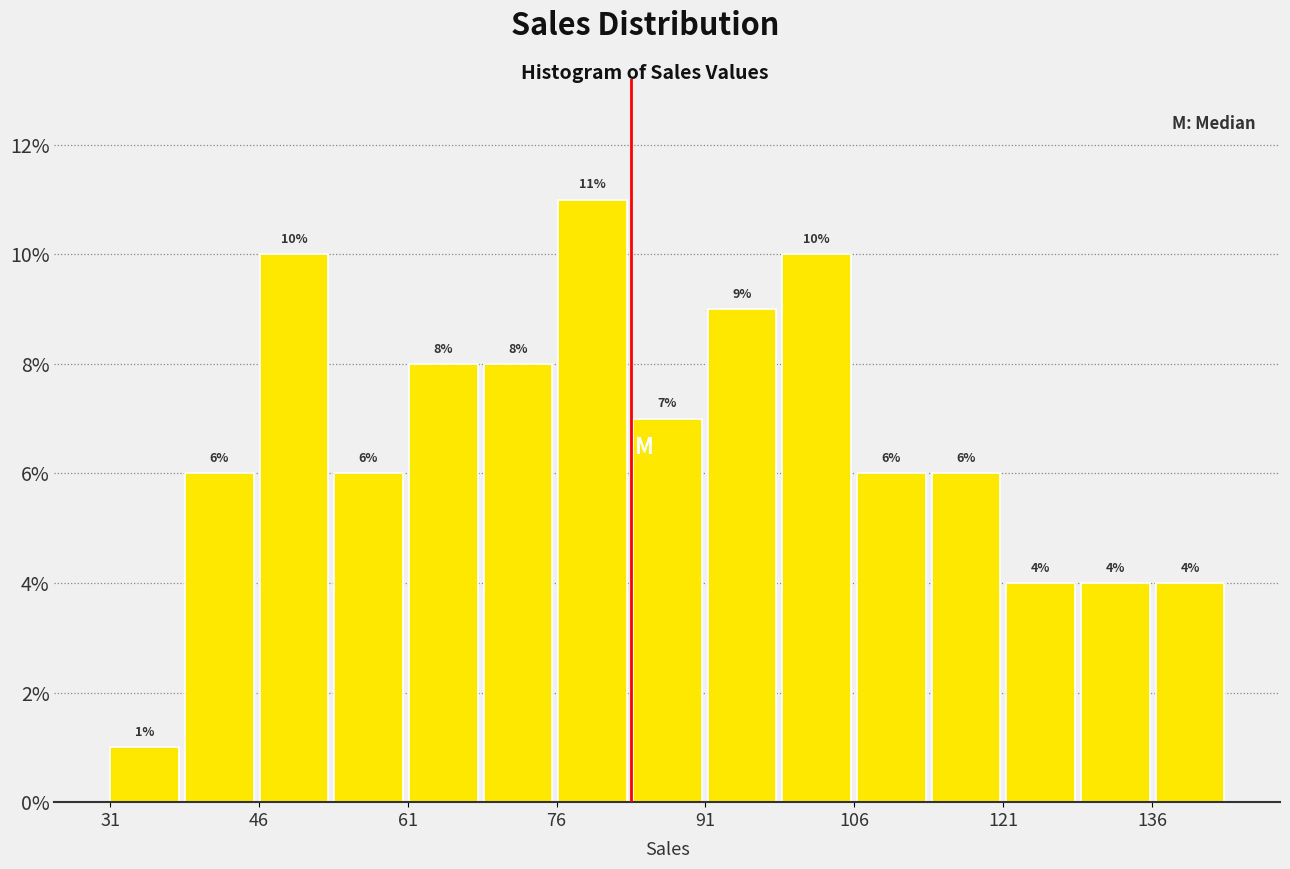

Around what value on the x-axis is the tallest bar? Give the approximate position of its centre, as read against the axis.

80